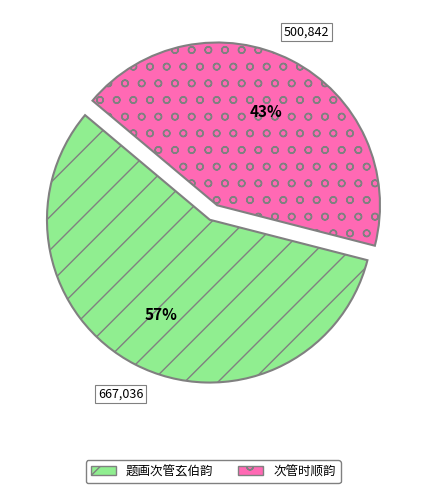

The 题画次管玄伯韵 slice represents 51% of the pie. True or false?

False